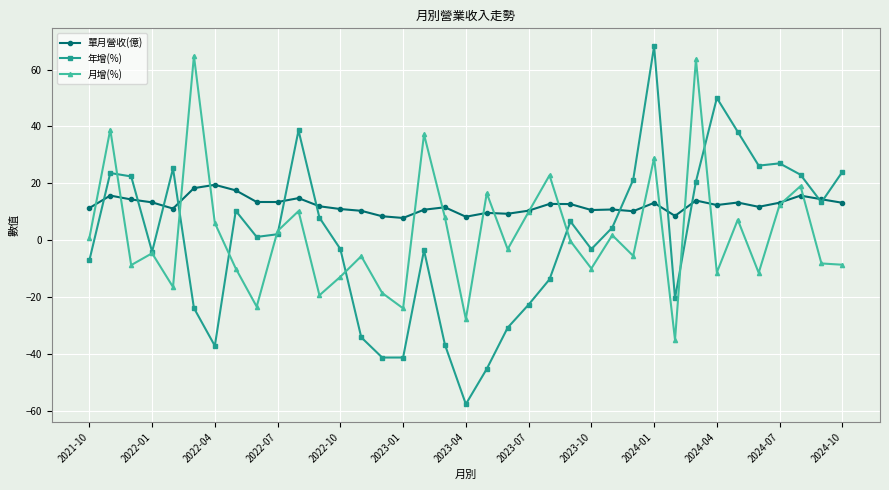

What is the difference between the maximum and second lowest values in the 月增(%) series?

92.6